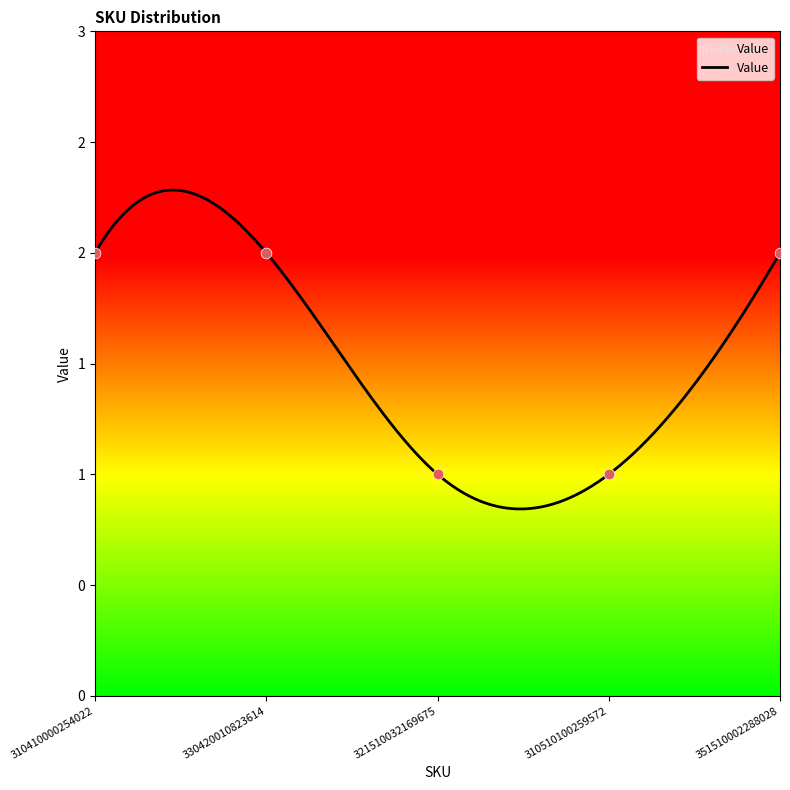

What is the change in value from 310410000254022 to 310510100259572?

-1